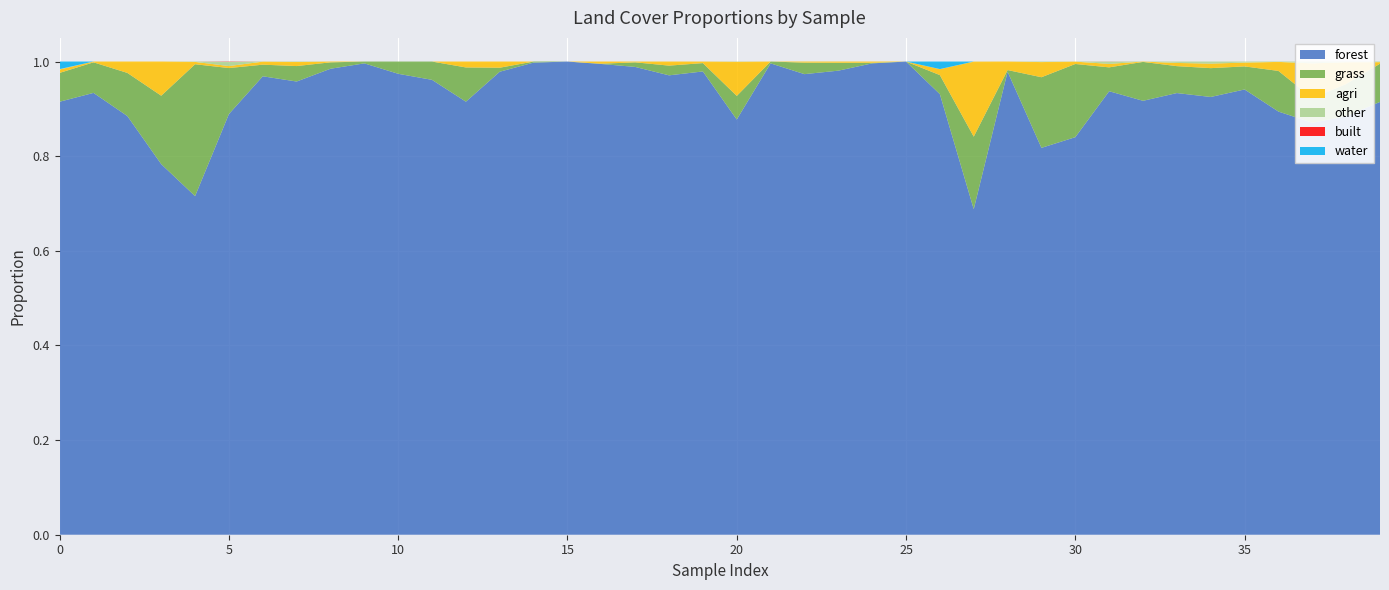

Reading left to right, extract all data points from this chart.

forest: 0=0.9	1=0.9	2=0.9	3=0.8	4=0.7	5=0.9	6=1.0	7=1.0	8=1.0	9=1.0	10=1.0	11=1.0	12=0.9	13=1.0	14=1.0	15=1.0	16=1.0	17=1.0	18=1.0	19=1.0	20=0.9	21=1.0	22=1.0	23=1.0	24=1.0	25=1.0	26=0.9	27=0.7	28=1.0	29=0.8	30=0.8	31=0.9	32=0.9	33=0.9	34=0.9	35=0.9	36=0.9	37=0.9	38=0.9	39=0.9
grass: 0=0.1	1=0.1	2=0.1	3=0.1	4=0.3	5=0.1	6=0.0	7=0.0	8=0.0	9=0.0	10=0.0	11=0.0	12=0.1	13=0.0	14=0.0	15=0.0	16=0.0	17=0.0	18=0.0	19=0.0	20=0.0	21=0.0	22=0.0	23=0.0	24=0.0	25=0.0	26=0.0	27=0.2	28=0.0	29=0.1	30=0.2	31=0.1	32=0.1	33=0.1	34=0.1	35=0.0	36=0.1	37=0.1	38=0.1	39=0.1
agri: 0=0.0	1=0.0	2=0.0	3=0.1	4=0.0	5=0.0	6=0.0	7=0.0	8=0.0	9=0.0	10=0.0	11=0.0	12=0.0	13=0.0	14=0.0	15=0.0	16=0.0	17=0.0	18=0.0	19=0.0	20=0.1	21=0.0	22=0.0	23=0.0	24=0.0	25=0.0	26=0.0	27=0.2	28=0.0	29=0.0	30=0.0	31=0.0	32=0.0	33=0.0	34=0.0	35=0.0	36=0.0	37=0.1	38=0.0	39=0.0
other: 0=0.0	1=0.0	2=0.0	3=0.0	4=0.0	5=0.0	6=0.0	7=0.0	8=0.0	9=0.0	10=0.0	11=0.0	12=0.0	13=0.0	14=0.0	15=0.0	16=0.0	17=0.0	18=0.0	19=0.0	20=0.0	21=0.0	22=0.0	23=0.0	24=0.0	25=0.0	26=0.0	27=0.0	28=0.0	29=0.0	30=0.0	31=0.0	32=0.0	33=0.0	34=0.0	35=0.0	36=0.0	37=0.0	38=0.0	39=0.0
built: 0=0.0	1=0.0	2=0.0	3=0.0	4=0.0	5=0.0	6=0.0	7=0.0	8=0.0	9=0.0	10=0.0	11=0.0	12=0.0	13=0.0	14=0.0	15=0.0	16=0.0	17=0.0	18=0.0	19=0.0	20=0.0	21=0.0	22=0.0	23=0.0	24=0.0	25=0.0	26=0.0	27=0.0	28=0.0	29=0.0	30=0.0	31=0.0	32=0.0	33=0.0	34=0.0	35=0.0	36=0.0	37=0.0	38=0.0	39=0.0
water: 0=0.0	1=0.0	2=0.0	3=0.0	4=0.0	5=0.0	6=0.0	7=0.0	8=0.0	9=0.0	10=0.0	11=0.0	12=0.0	13=0.0	14=0.0	15=0.0	16=0.0	17=0.0	18=0.0	19=0.0	20=0.0	21=0.0	22=0.0	23=0.0	24=0.0	25=0.0	26=0.0	27=0.0	28=0.0	29=0.0	30=0.0	31=0.0	32=0.0	33=0.0	34=0.0	35=0.0	36=0.0	37=0.0	38=0.0	39=0.0